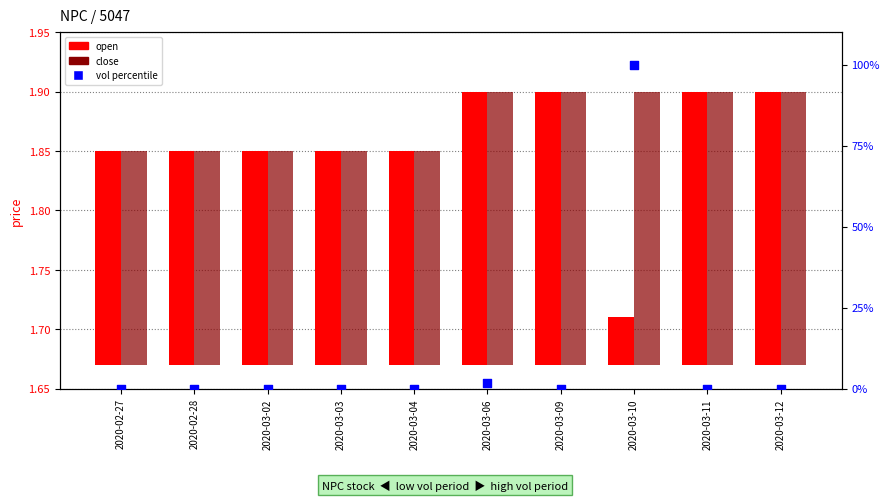

What is the total value across all series at 2020-02-28?

0.4